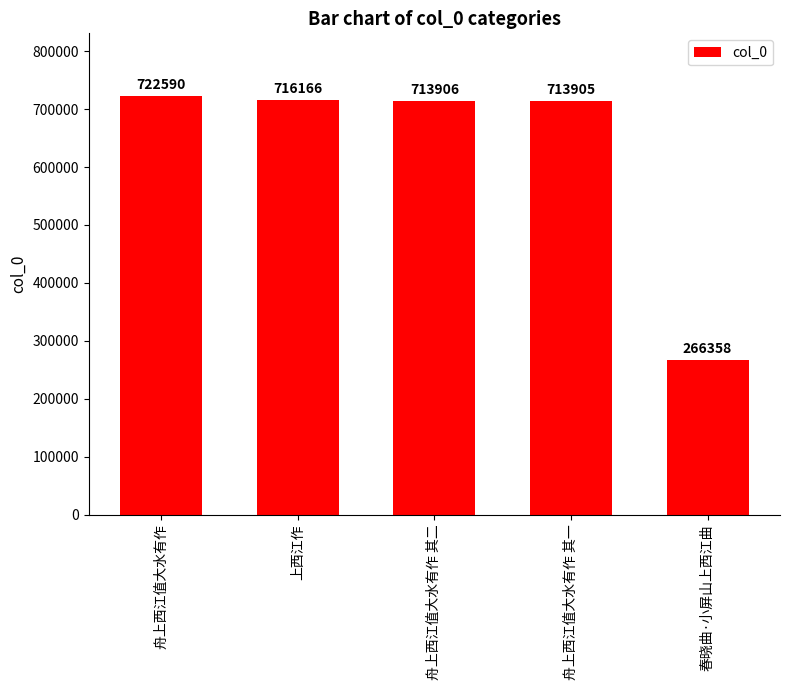

The value at 舟上西江值大水有作 is 722590. True or false?

True